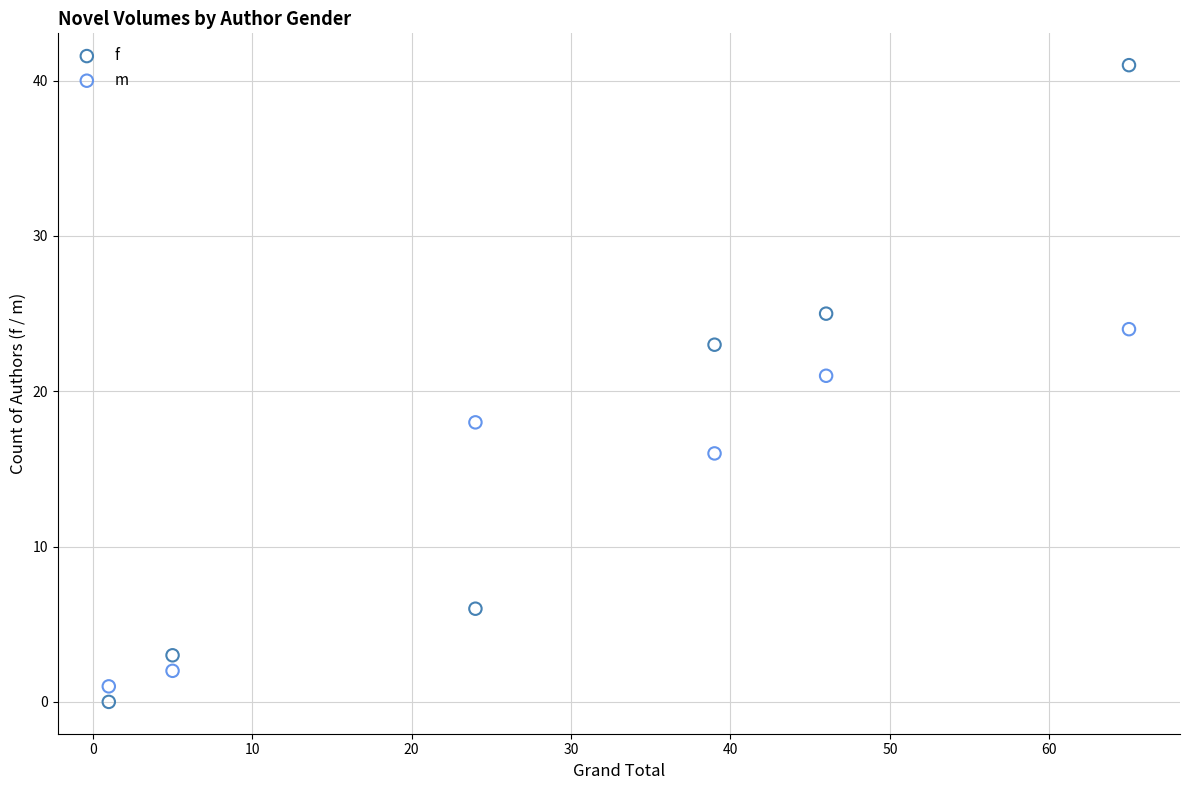

Which series contains the highest Y value?

f